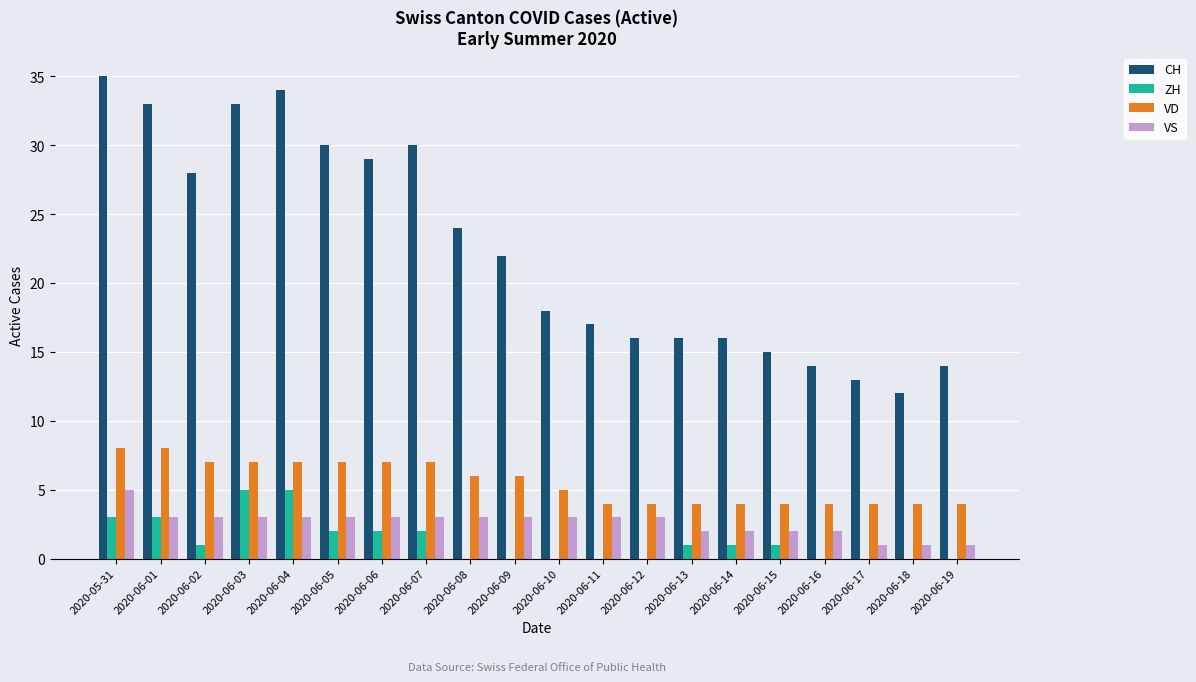

What is the sum of the ZH values at 2020-06-14 and 2020-06-05?

3